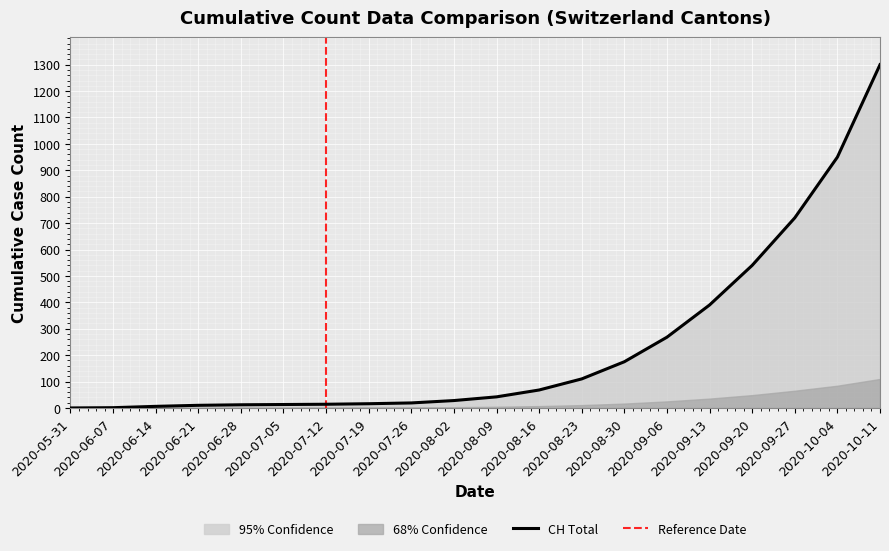

True or false: TI and BE intersect in this chart.

False